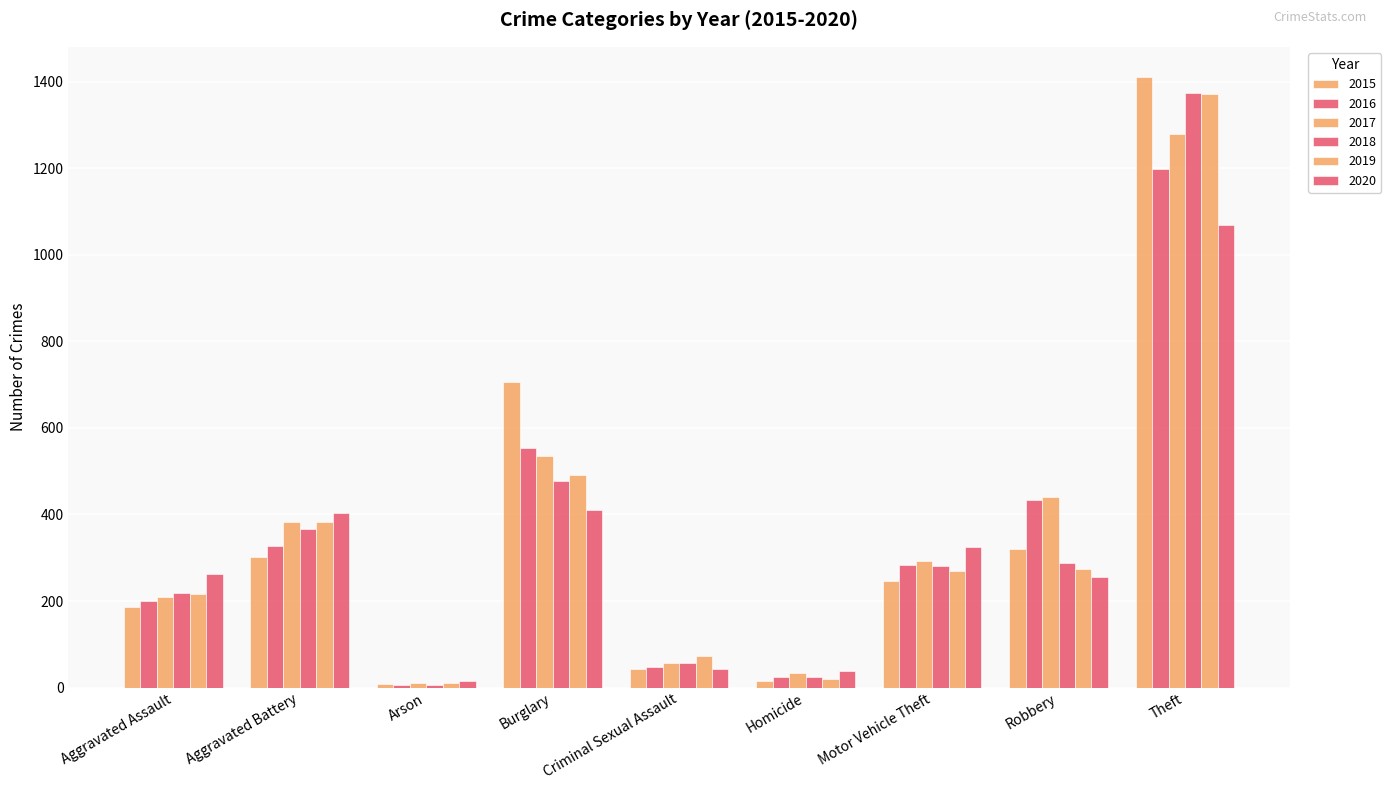

Are the bars horizontal?

No